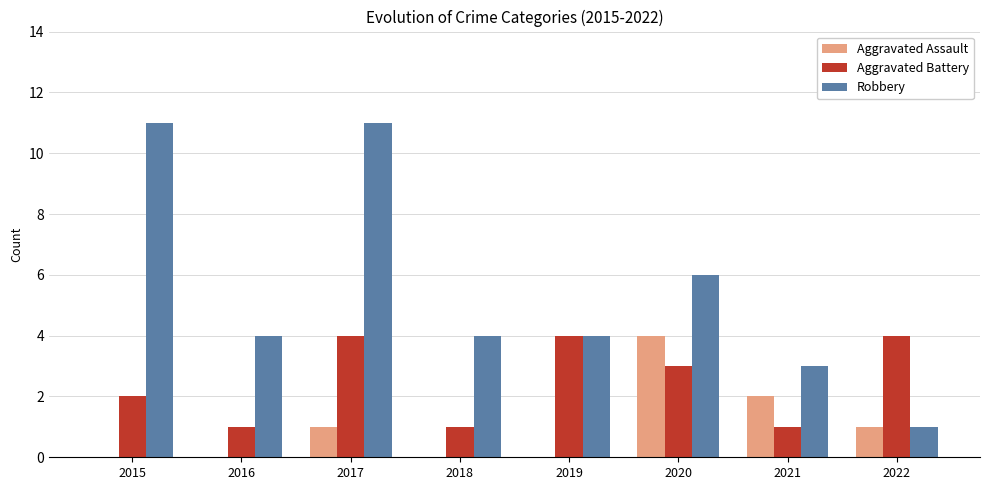

What are all the series names shown in the legend?

Aggravated Assault, Aggravated Battery, Robbery